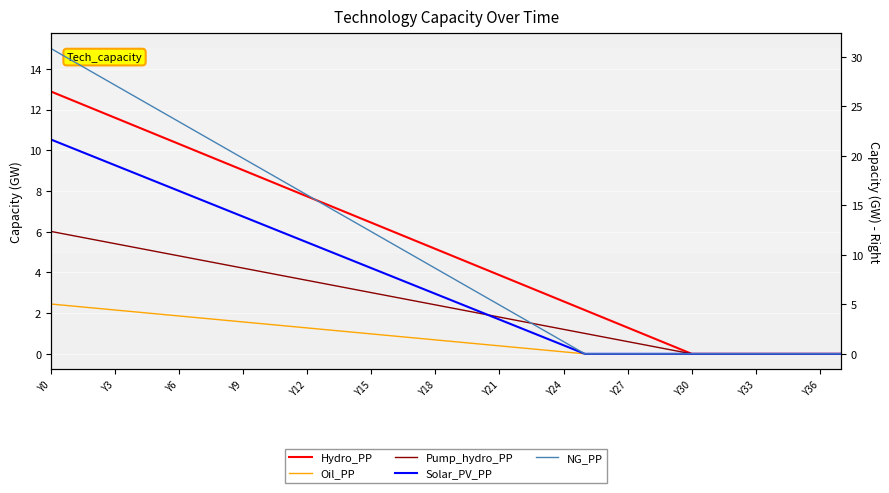

What is the difference between the maximum and minimum values in the Pump_hydro_PP series?

6.0